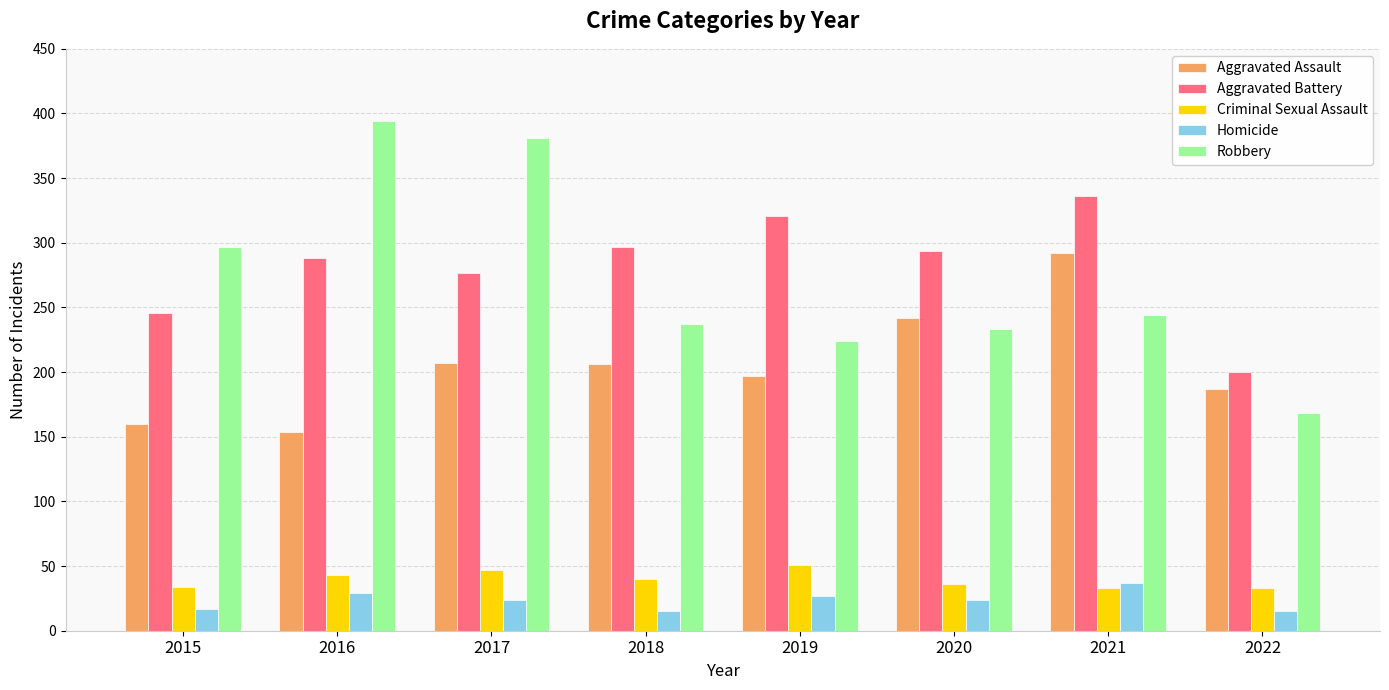

At 2019, list the series in order from largest to smallest.

Aggravated Battery, Robbery, Aggravated Assault, Criminal Sexual Assault, Homicide